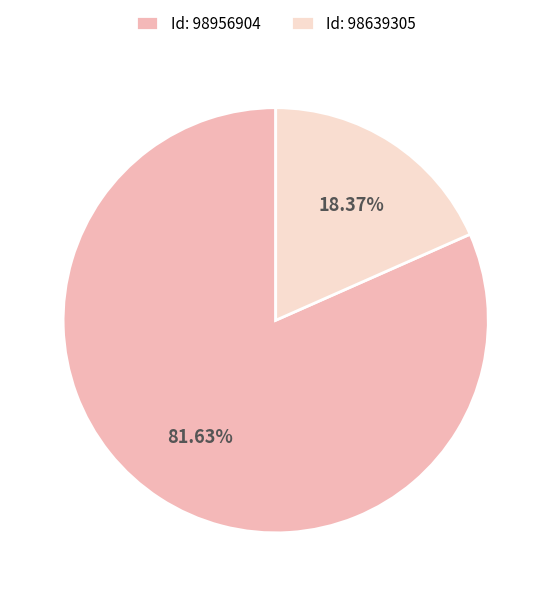

Rank the categories by value from highest to lowest.

Id: 98956904, Id: 98639305